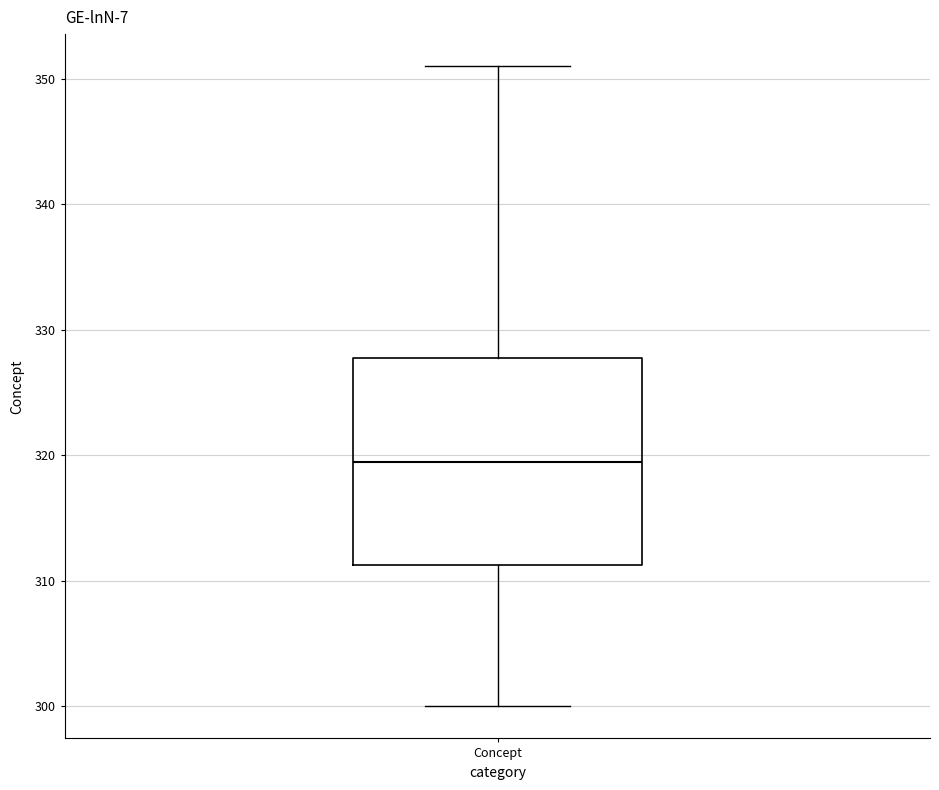

Where is the upper edge of the box for Concept on the y-axis? The values are not printed on the chart, so give them approximately, as read against the axis.

328